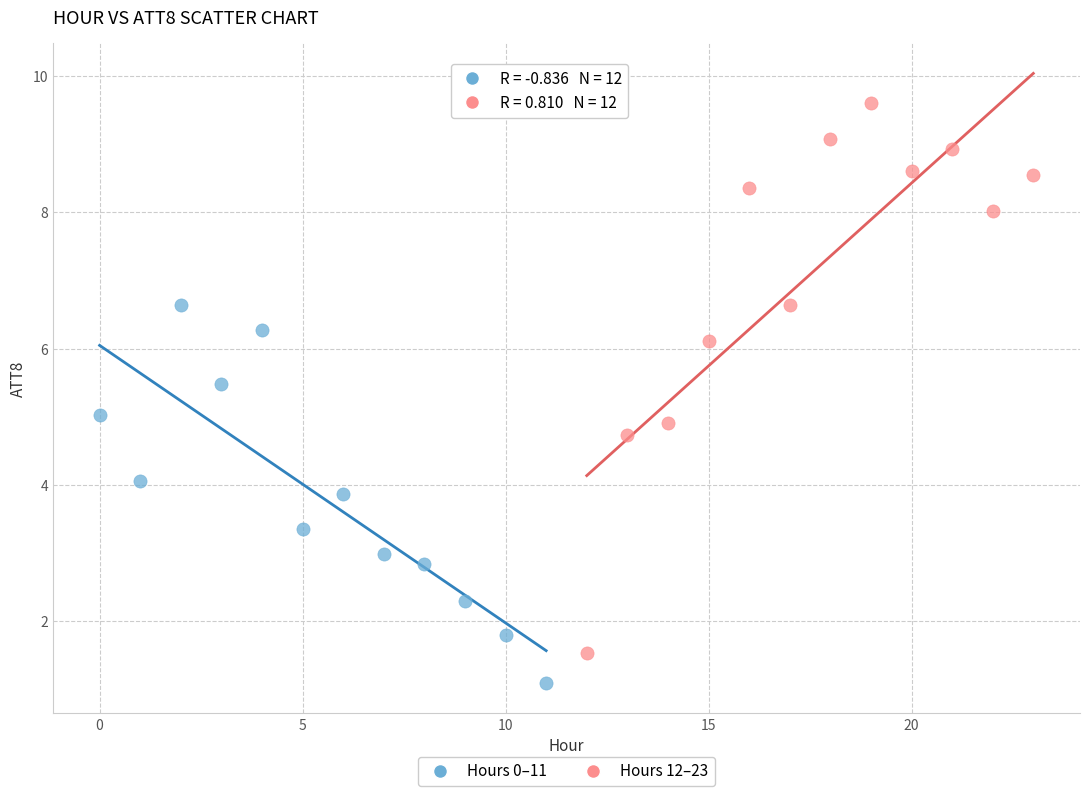

Which series contains the highest Y value?

Hours 12–23